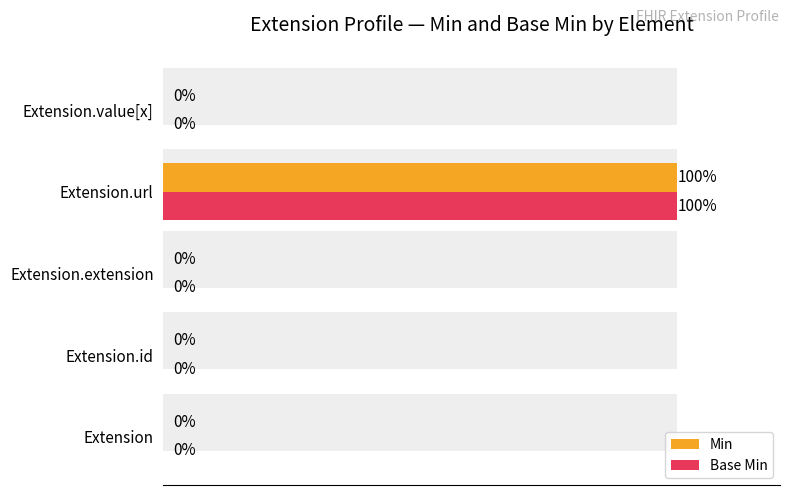

Are the bars horizontal?

Yes